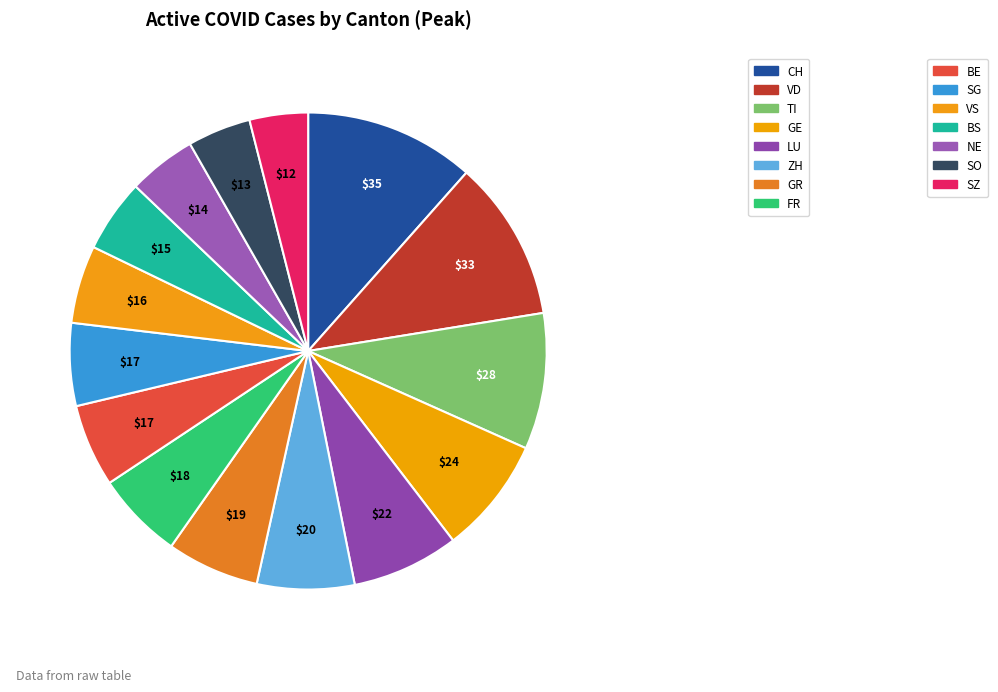

How many slices are in this pie chart?

15